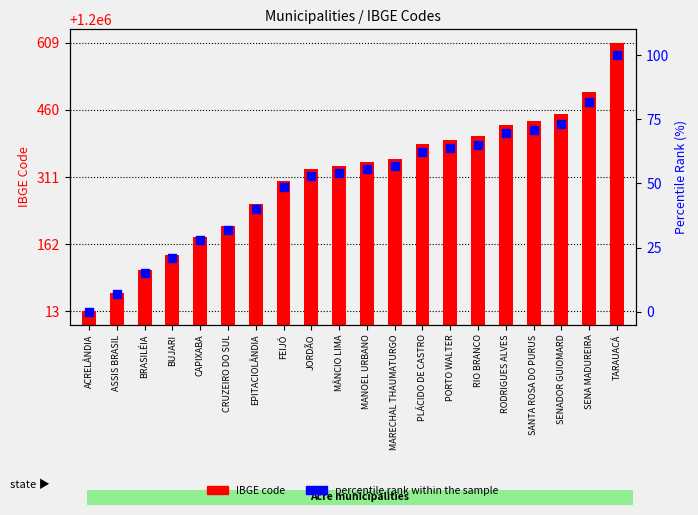

What is the total value across all series at CAPIXABA?

1200206.9